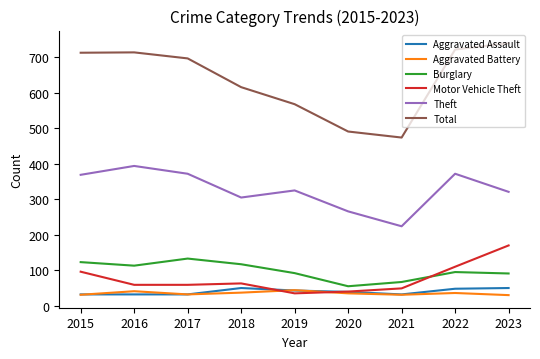

What are all the series names shown in the legend?

Aggravated Assault, Aggravated Battery, Burglary, Motor Vehicle Theft, Theft, Total